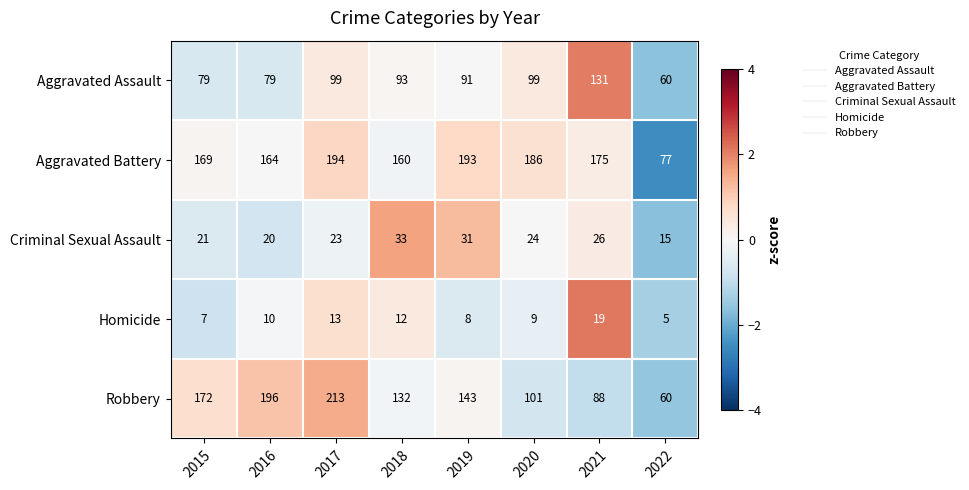

Rank the series at 2015 from highest to lowest value.

Robbery, Aggravated Battery, Aggravated Assault, Criminal Sexual Assault, Homicide